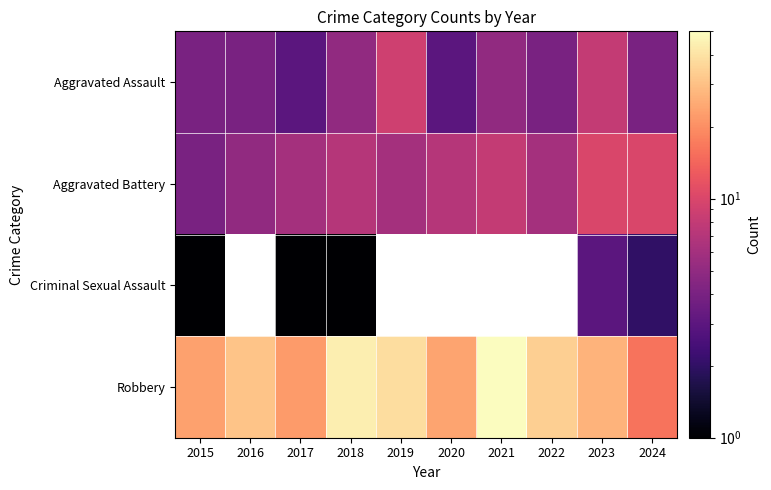

At which label does Criminal Sexual Assault reach its peak?

2023